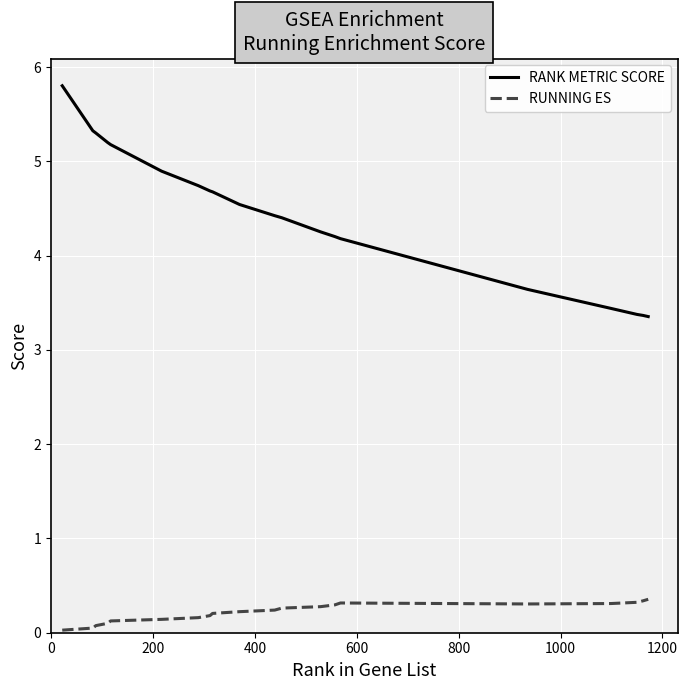

List the series in order of their peak value, highest first.

RANK METRIC SCORE, RUNNING ES